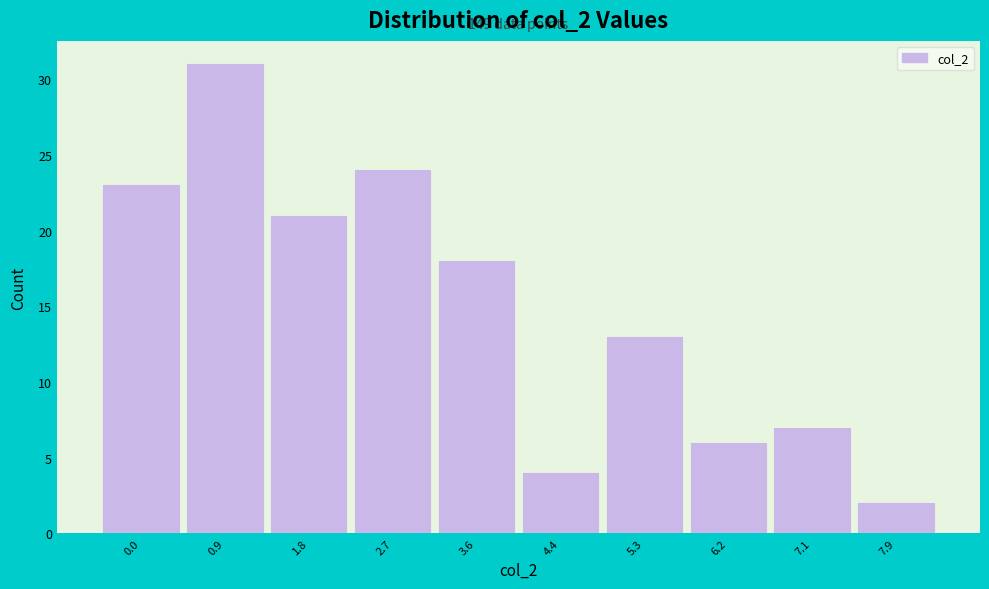

Reading left to right, extract all data points from this chart.

0.0=23	0.9=31	1.8=21	2.7=24	3.6=18	4.4=4	5.3=13	6.2=6	7.1=7	7.9=2